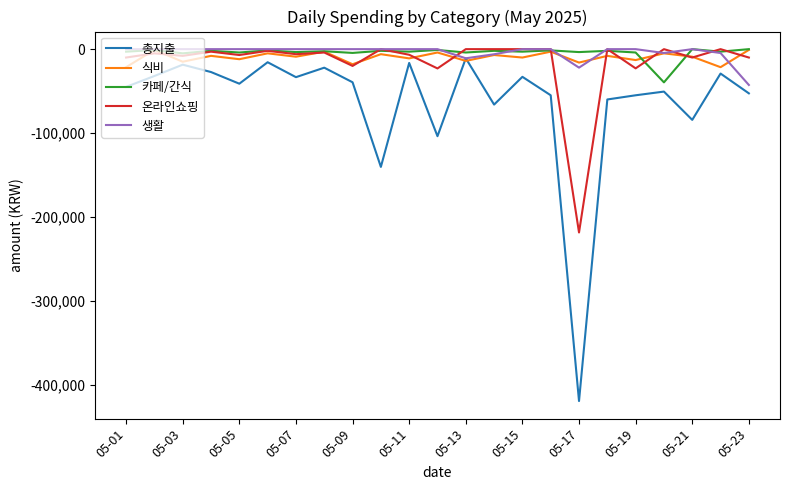

Which series has the largest range (max minus min)?

총지출